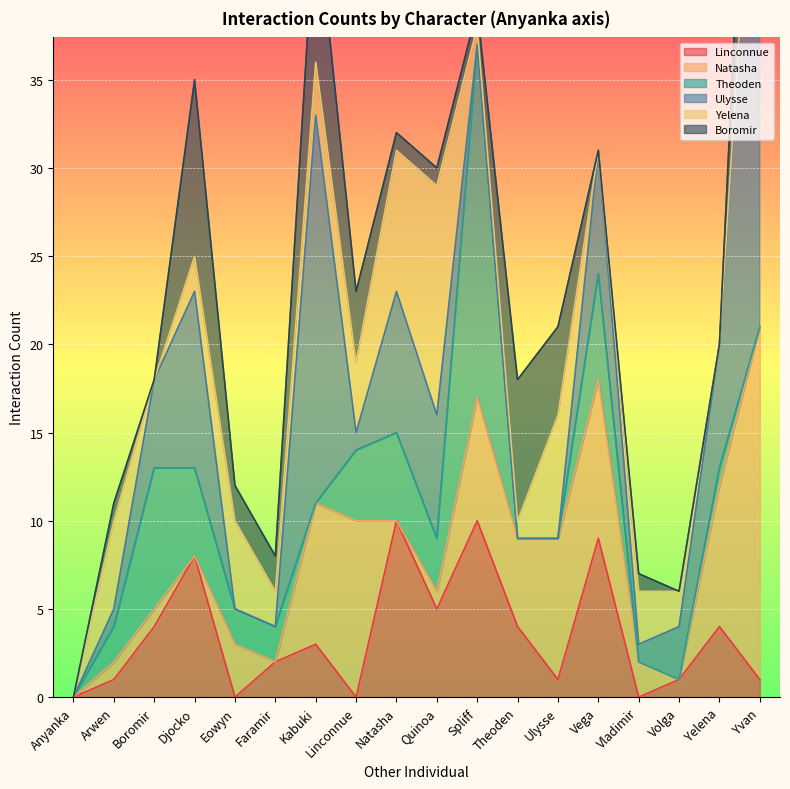

Does the chart display data point markers on the line(s)?

No